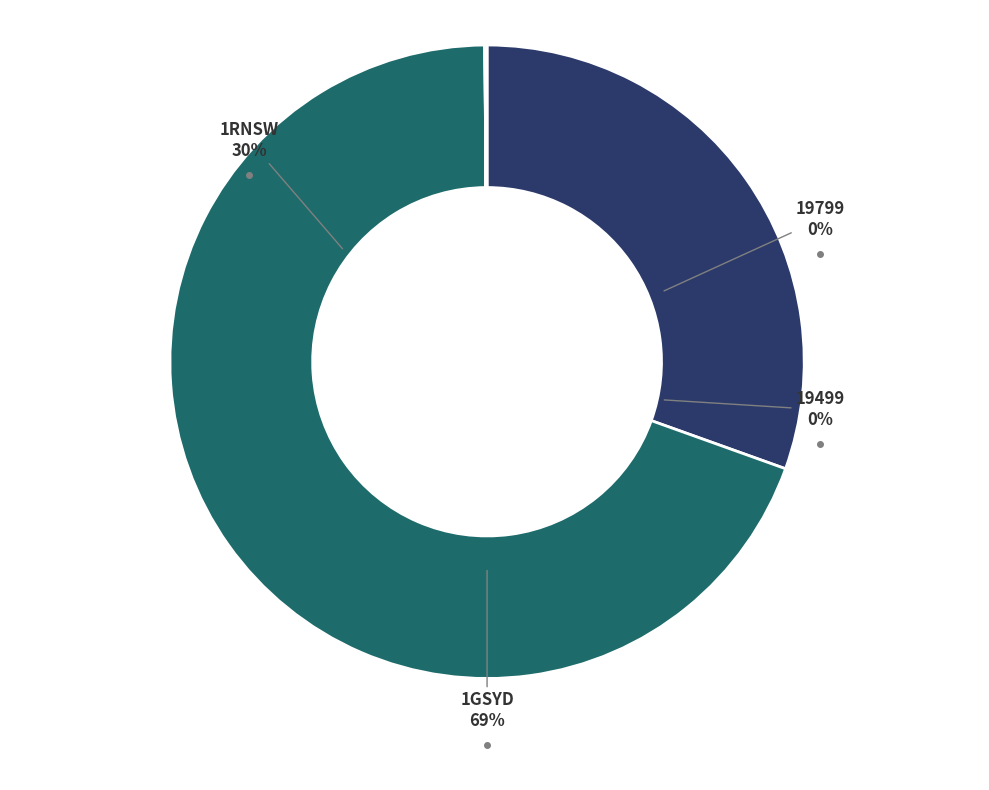

Count the number of slices in the pie.

4